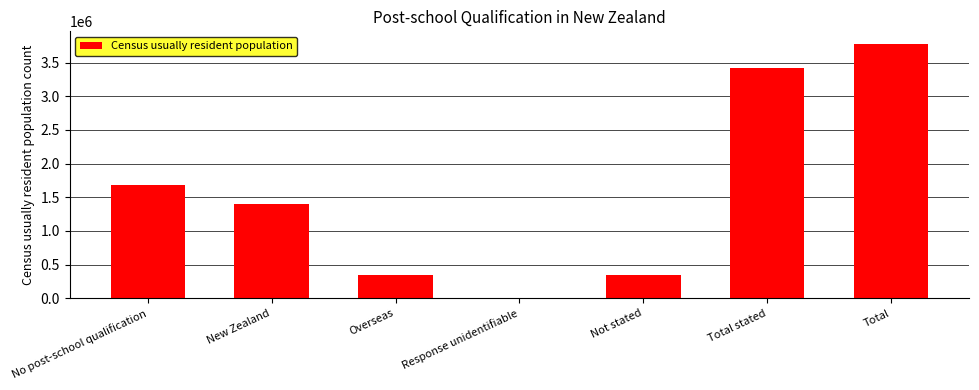

Between Total stated and Not stated, which is larger?

Total stated